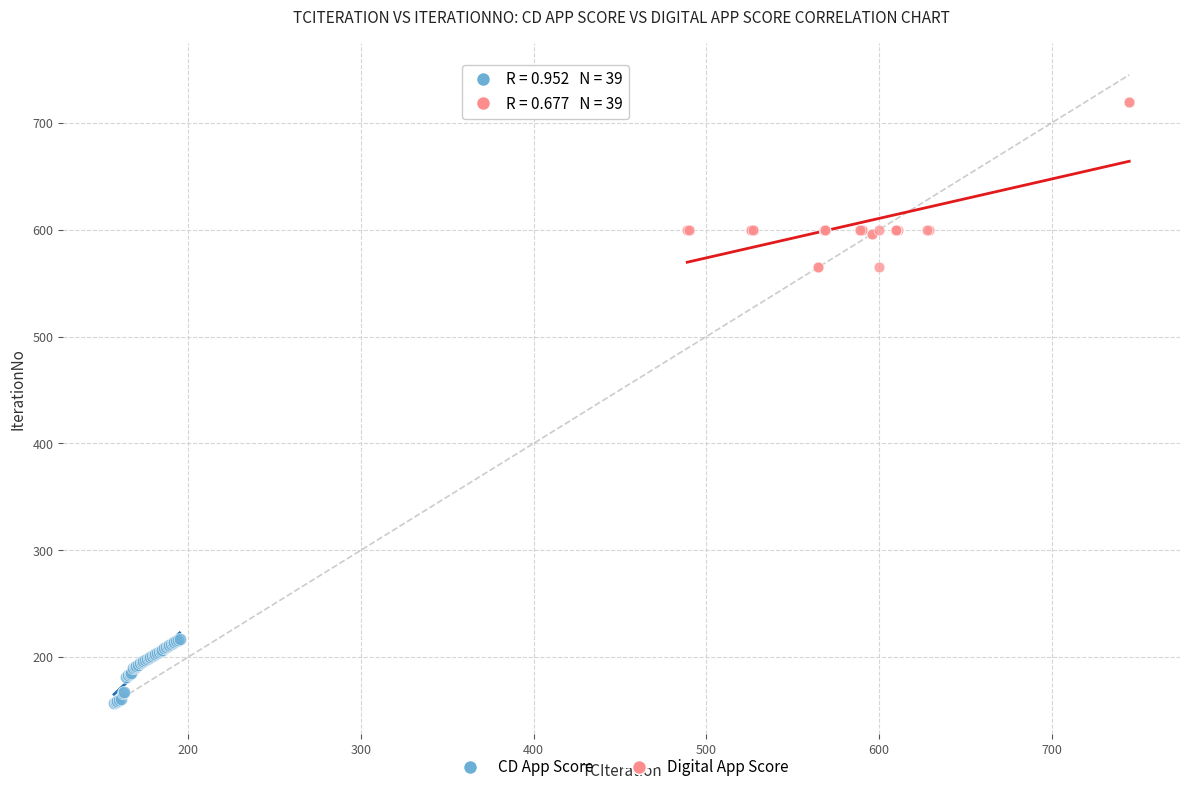

Which series reaches the minimum Y coordinate?

CD App Score